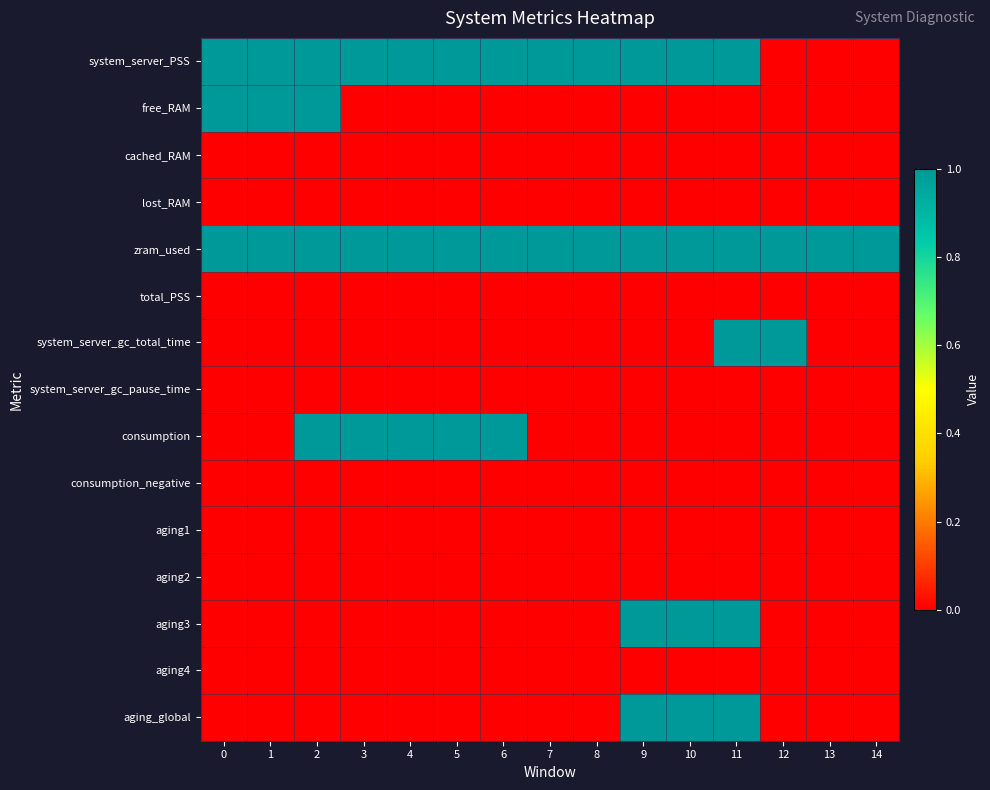

What is the greatest value displayed?

1